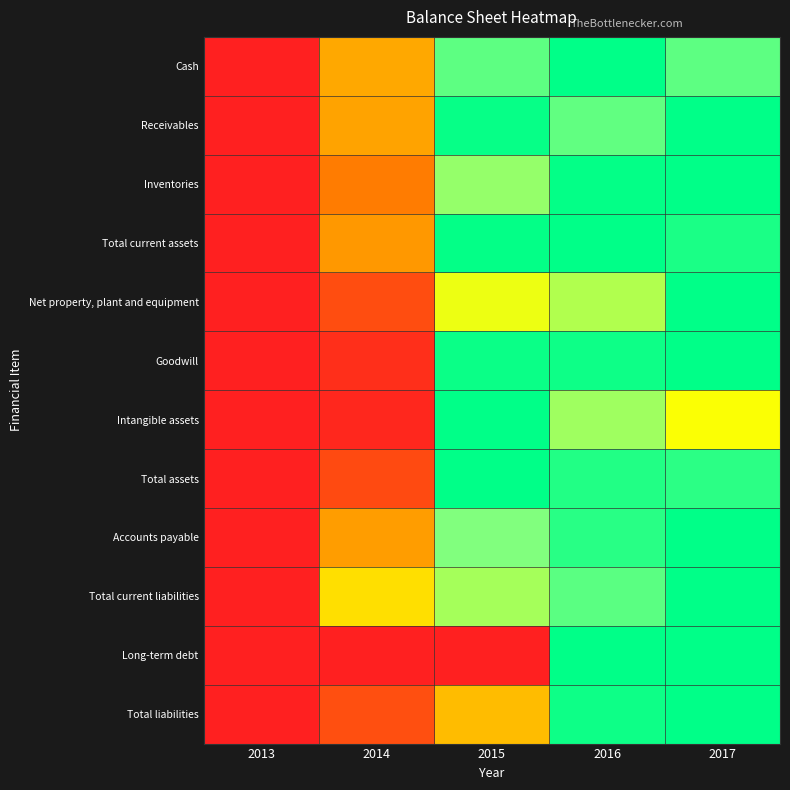

What is the maximum value shown in the chart?

1.0